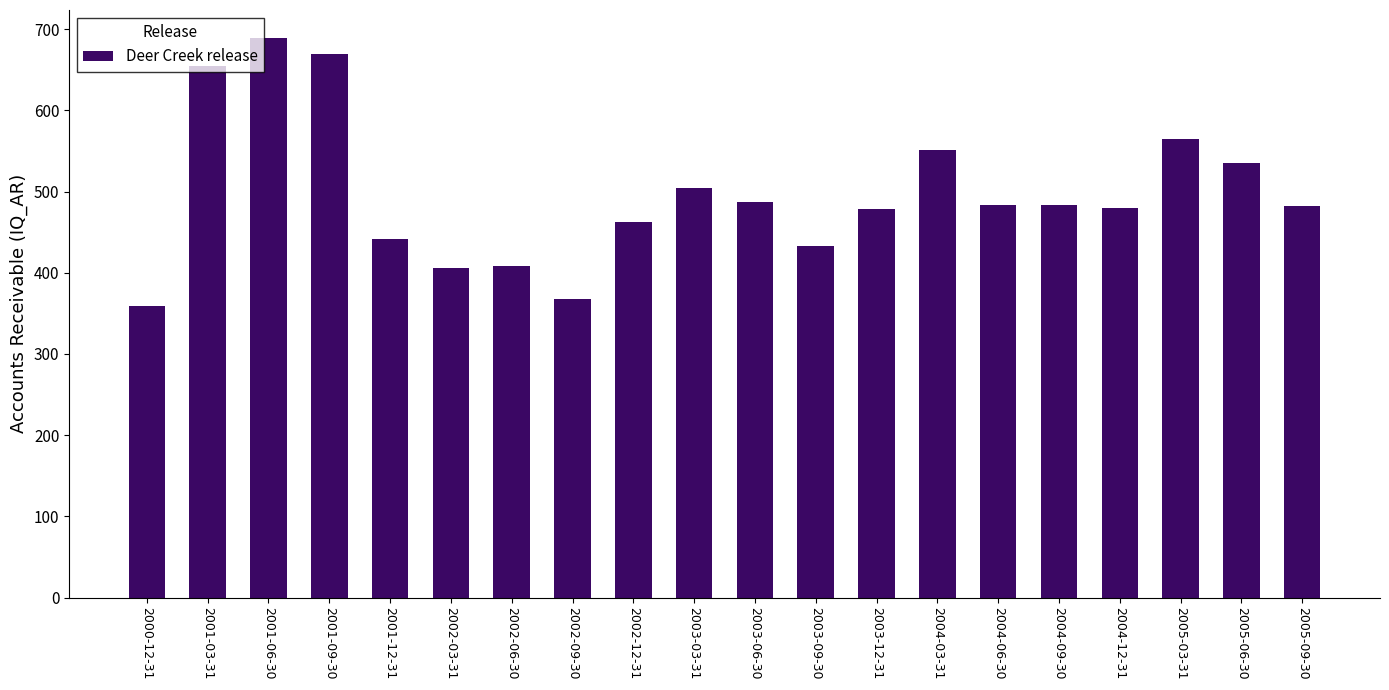

Is it true that the value at 2002-12-31 is 314.3?

False